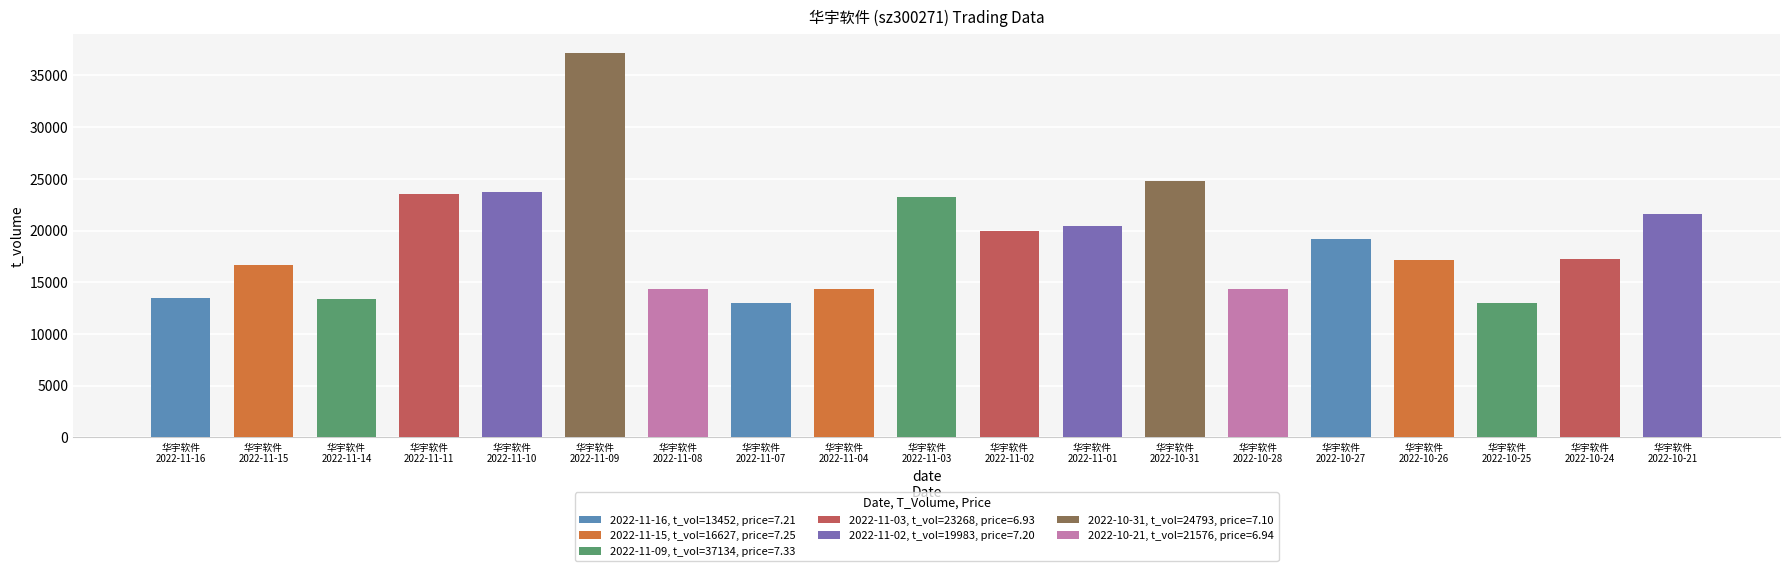

What is the value of the 5th bar from the left?

23764